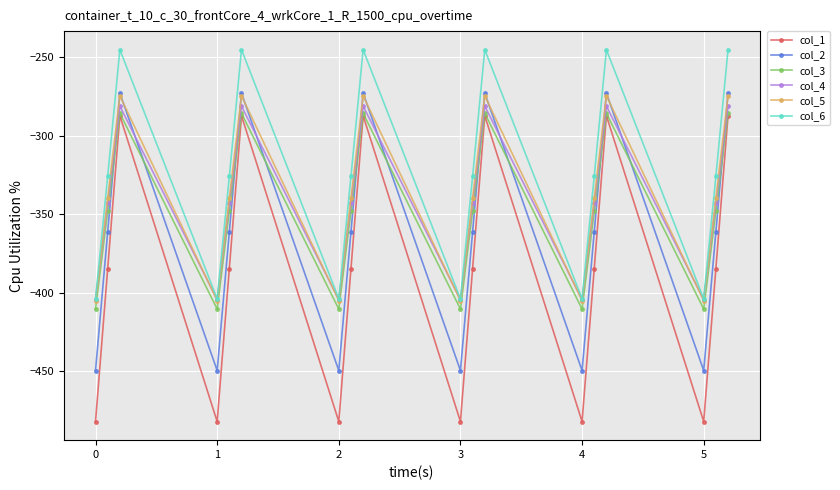

What is the greatest value displayed?

-245.0